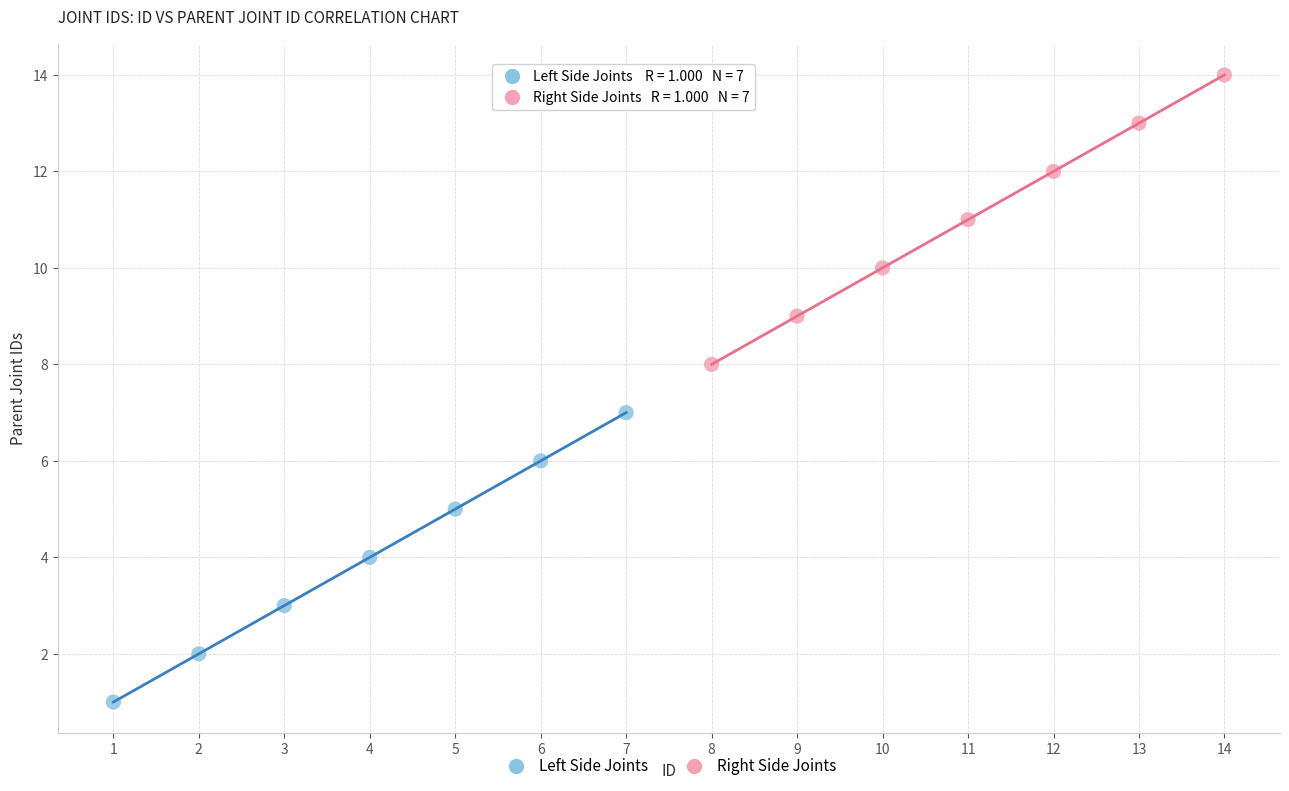

What are all the series names shown in the legend?

Left Side Joints, Right Side Joints